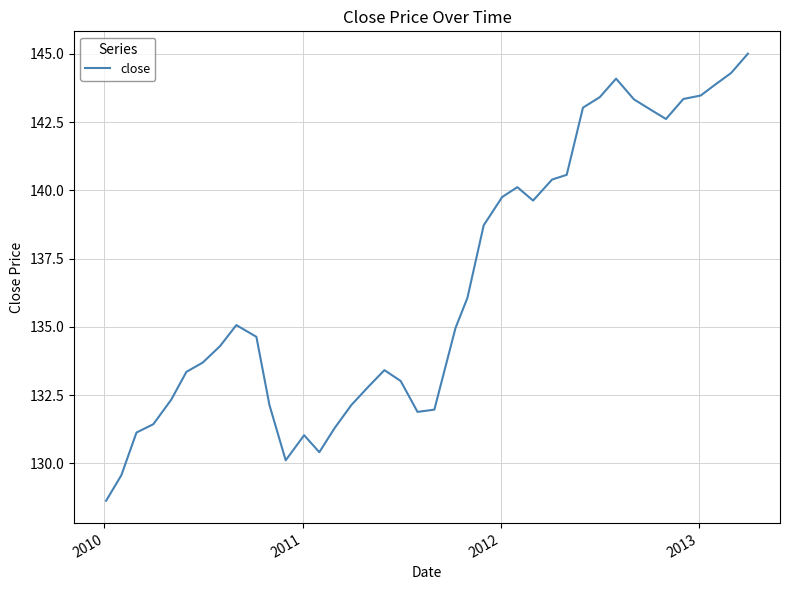

What is the difference between the maximum and minimum values?

16.4